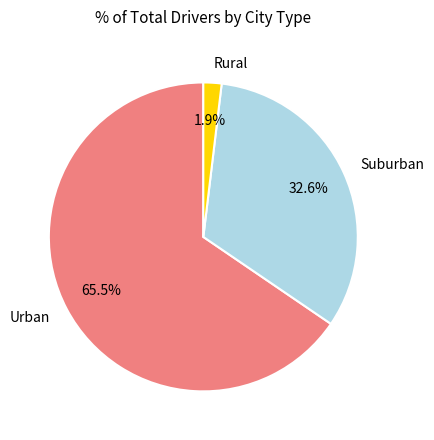

How many segments does this pie chart have?

3